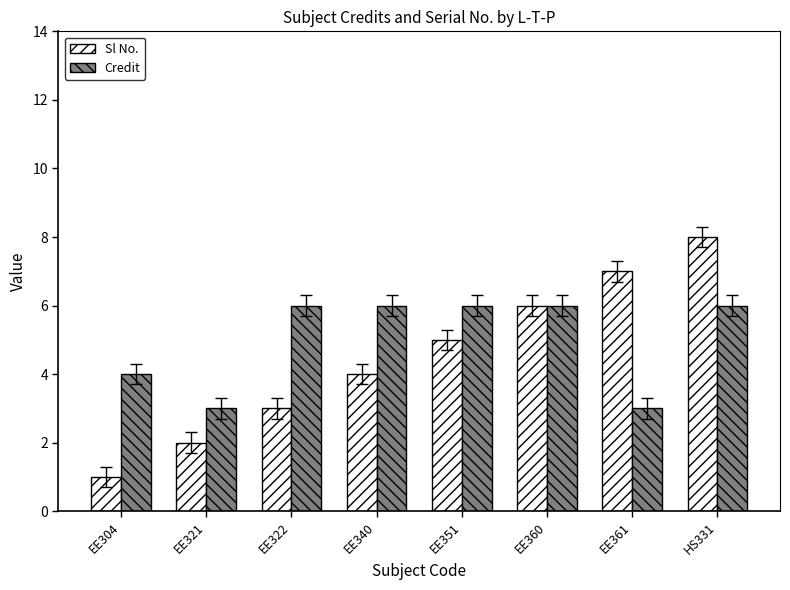

What is the total value across all series at EE361?

10